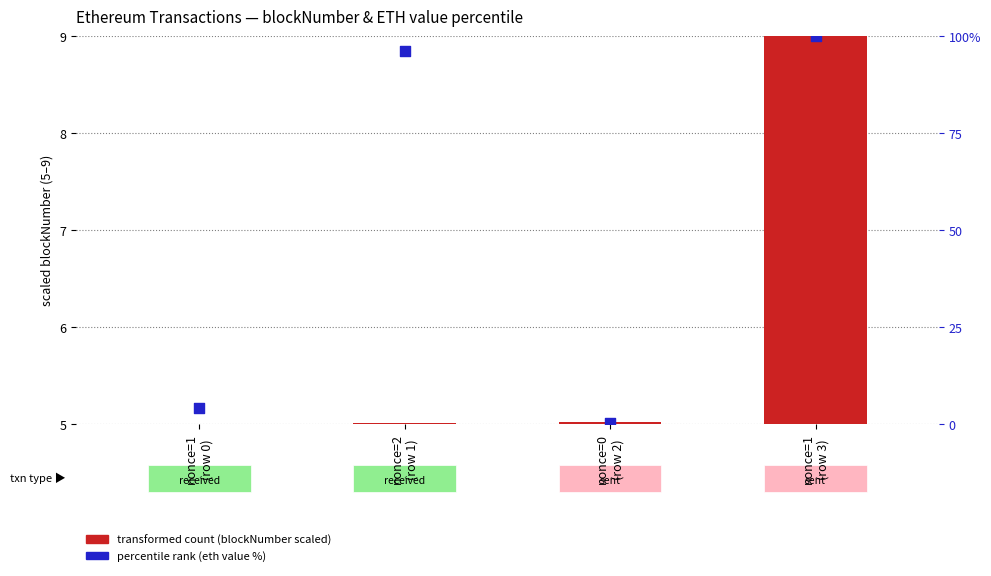

What are all the series names shown in the legend?

transformed count (blockNumber scaled), percentile rank (eth value %)